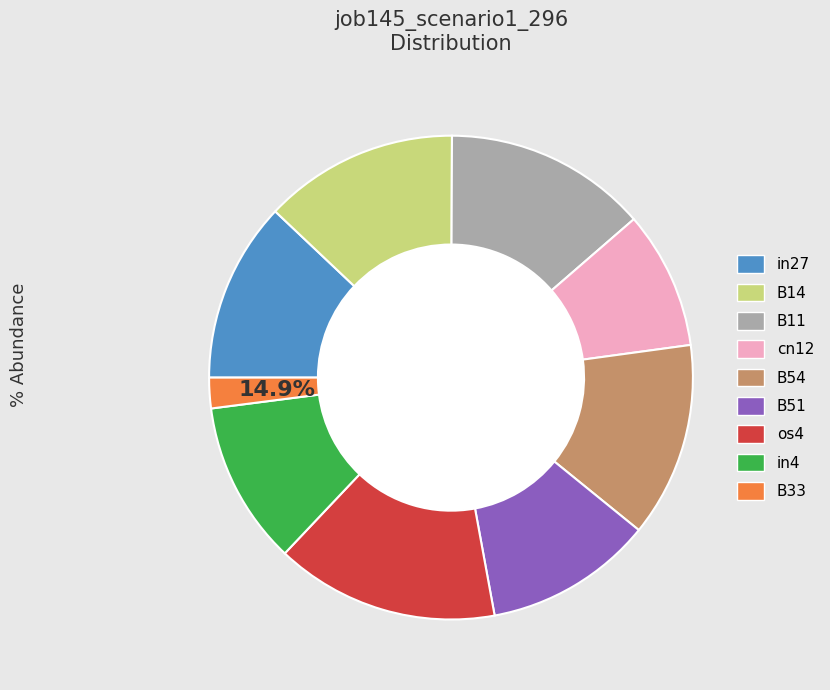

Which category has the biggest portion of the pie?

os4